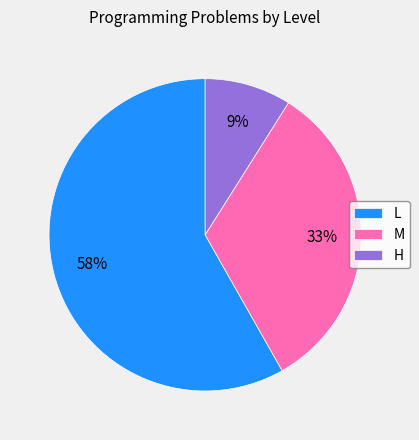

Between L and H, which is larger?

L